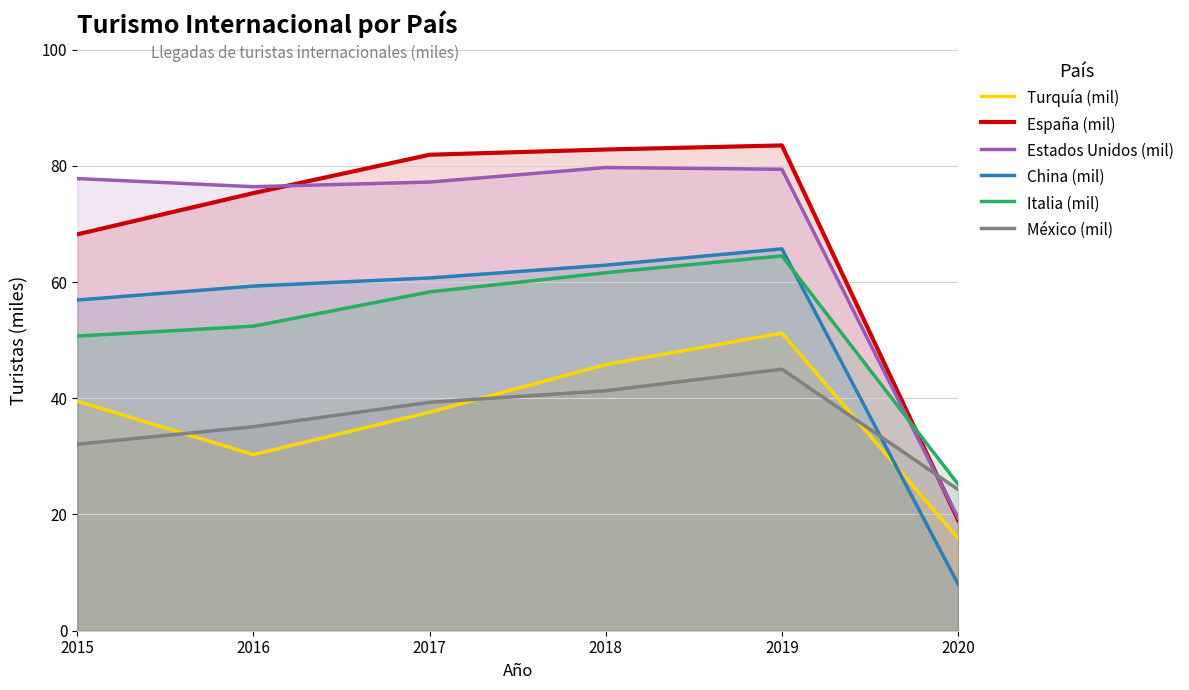

List the series in order of their peak value, highest first.

España (mil), Estados Unidos (mil), China (mil), Italia (mil), Turquía (mil), México (mil)